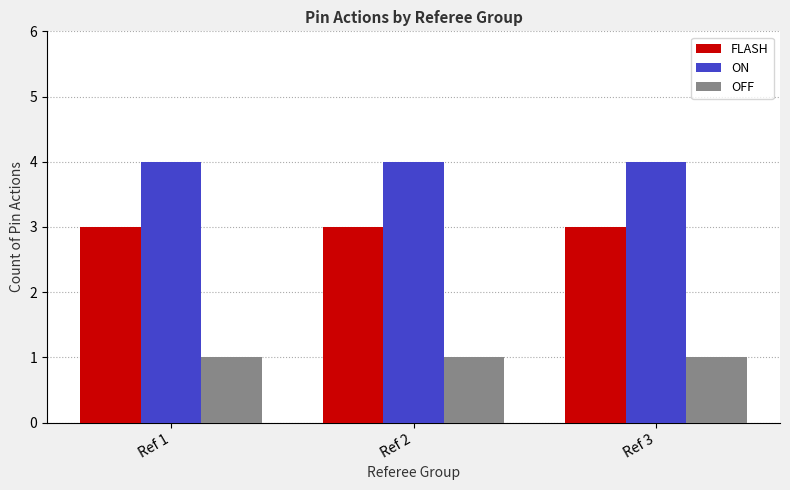

Is it true that OFF equals 0 at Ref 2?

False